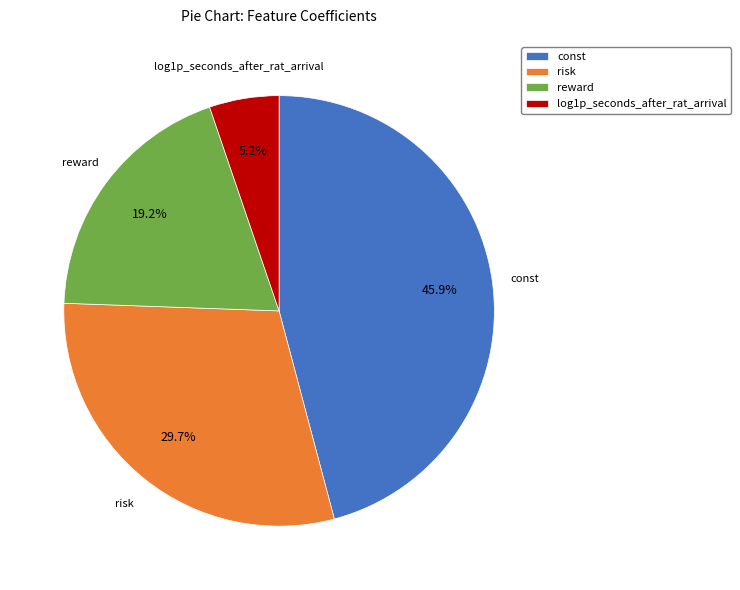

Is reward the majority of the pie?

No